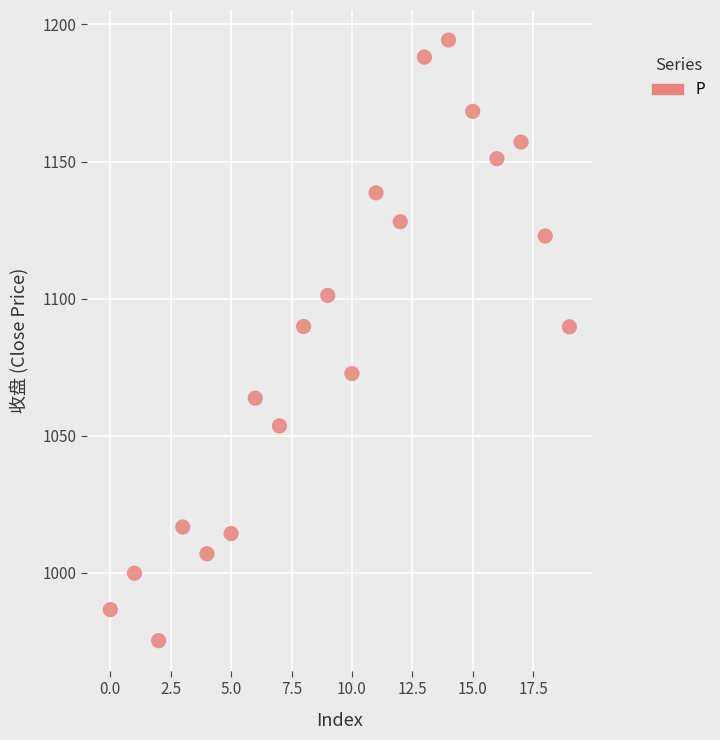

What is the range of Y values (max minus min)?

219.0